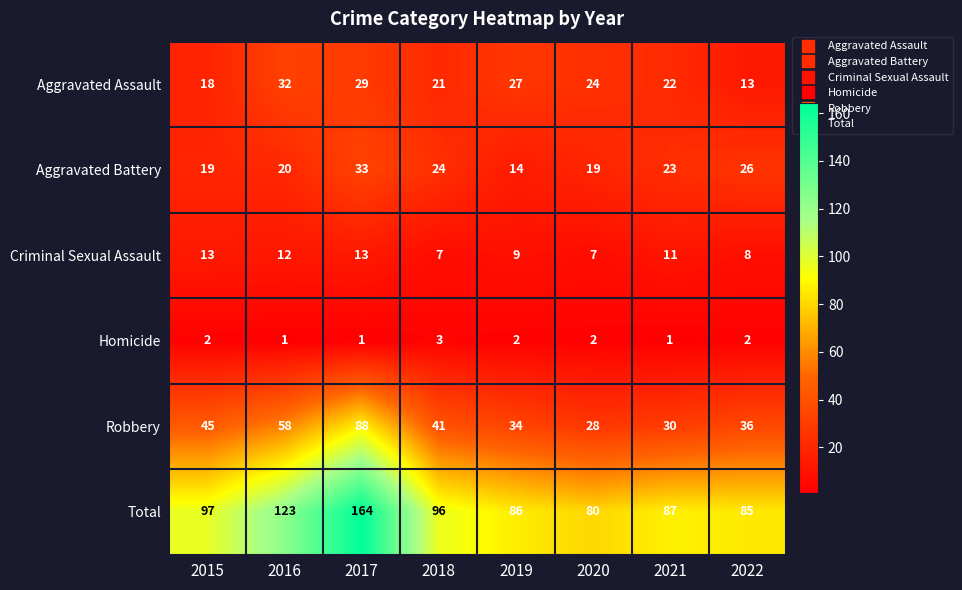

What is the spread (max minus min) of values at 2018?

93